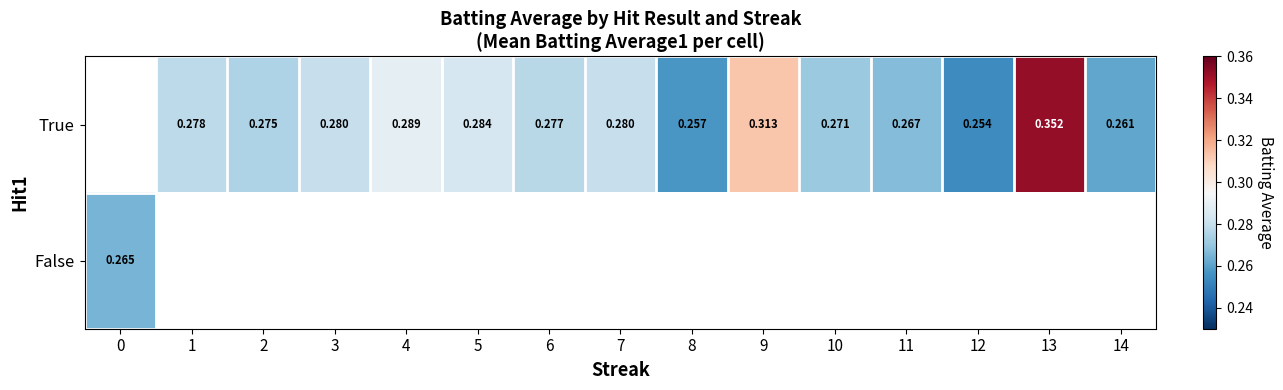

How many distinct data groups are displayed?

2